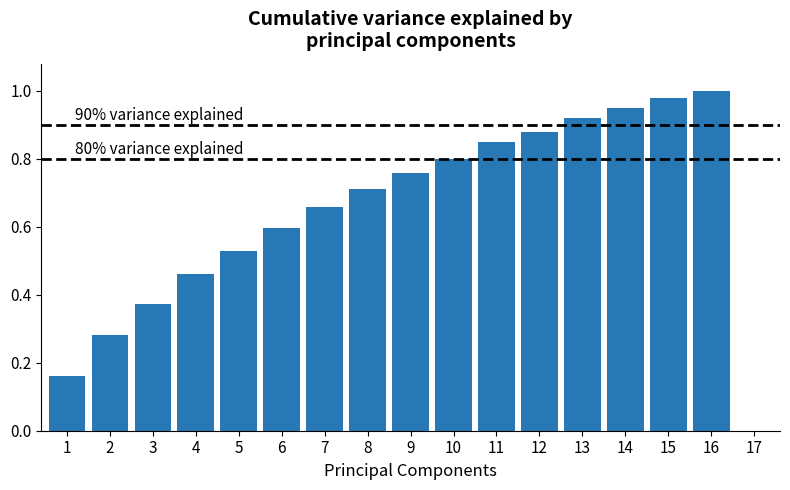

What is the sum of all values?

10.9